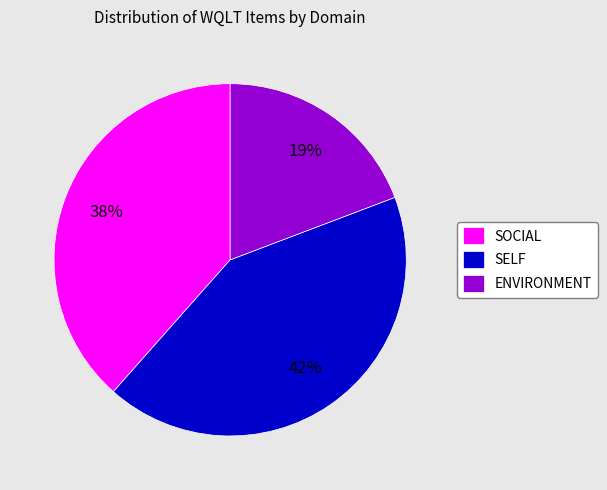

To the nearest percent, what percentage of the pie is SOCIAL?

38%